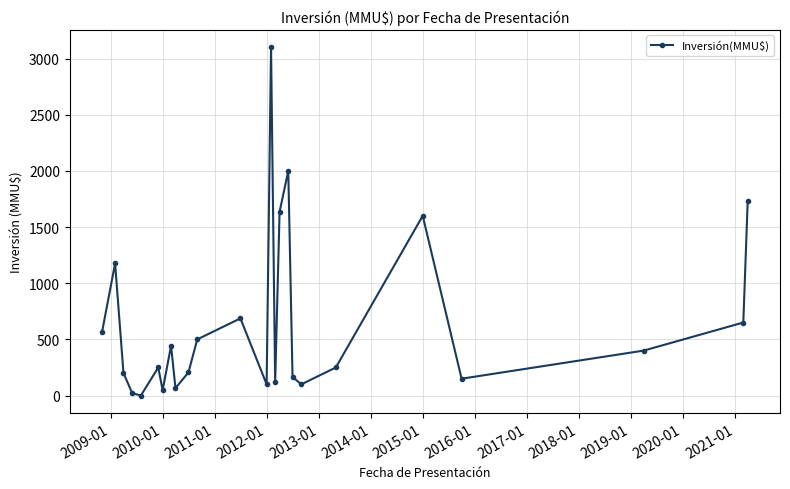

Does the chart display data point markers on the line(s)?

Yes